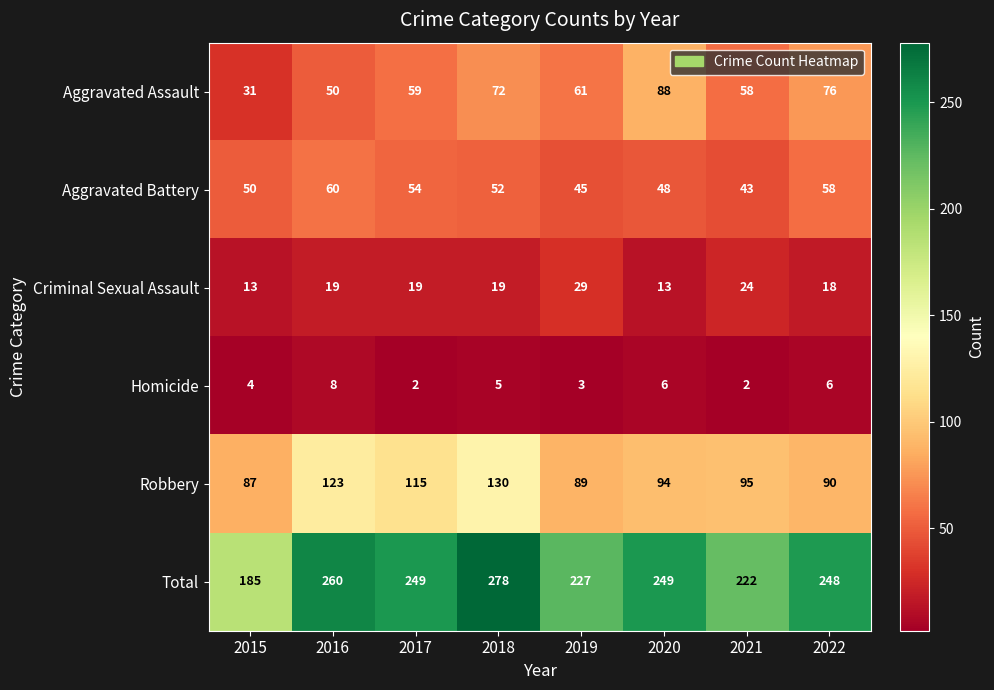

At which category does the chart reach its peak across all series?

2018